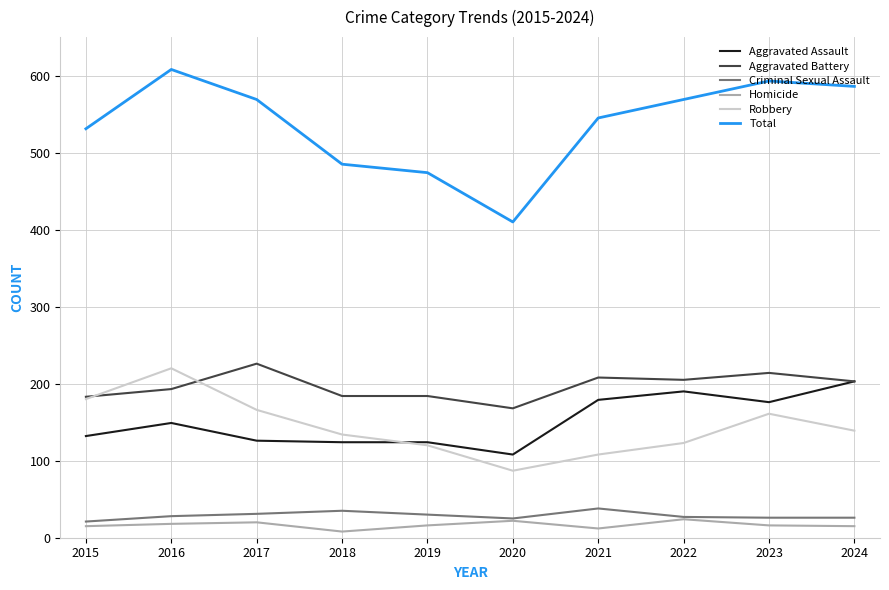

True or false: Robbery has a value of 337 at 2016.

False